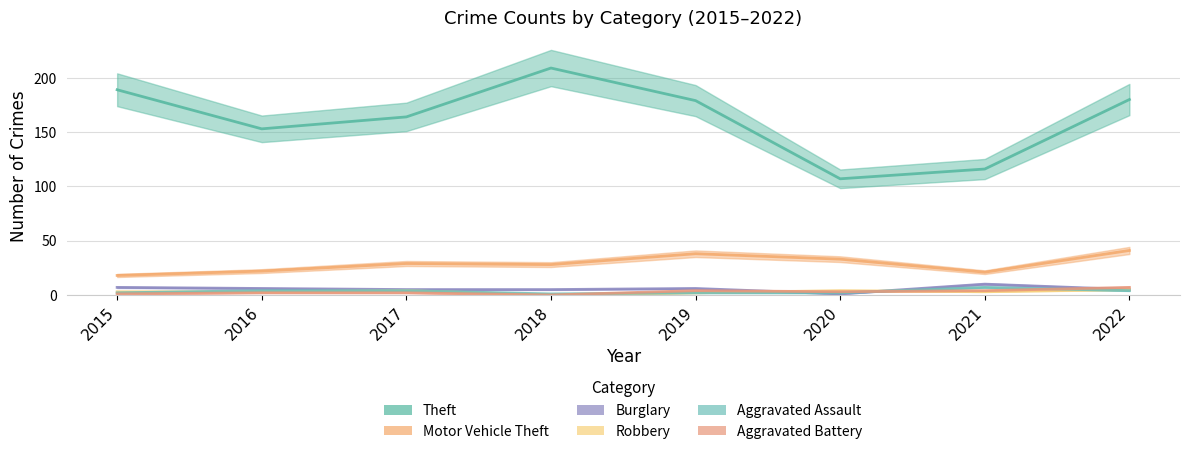

True or false: Theft and Burglary intersect in this chart.

False